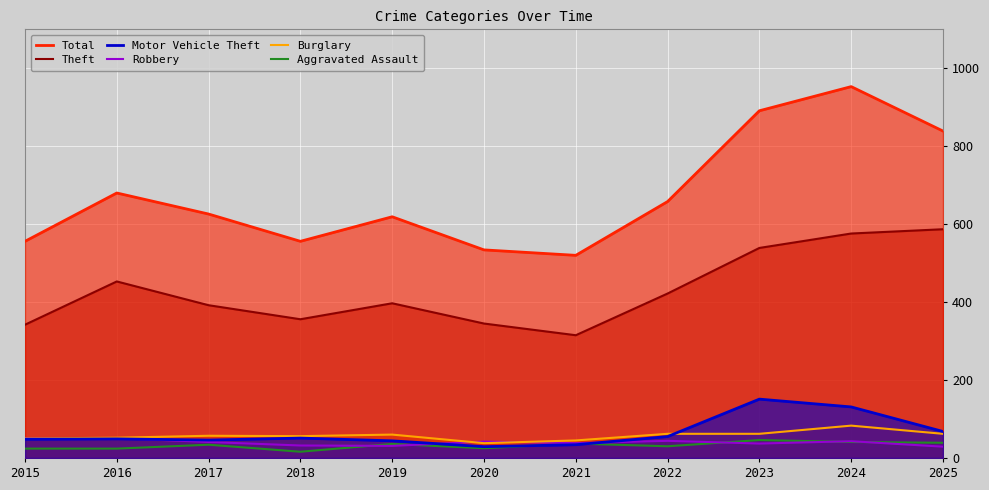

Rank the categories by Robbery value from lowest to highest.

2025, 2019, 2018, 2023, 2021, 2017, 2020, 2024, 2022, 2015, 2016